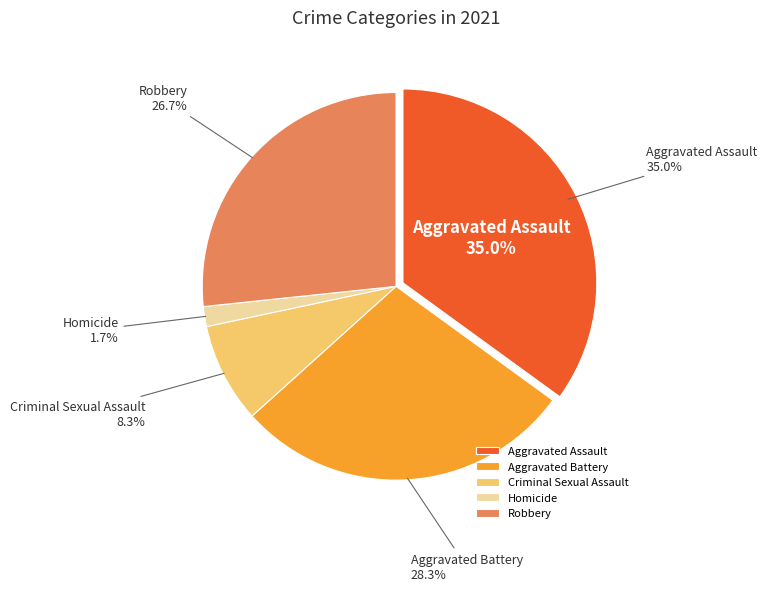

Which slice is the smallest?

Homicide